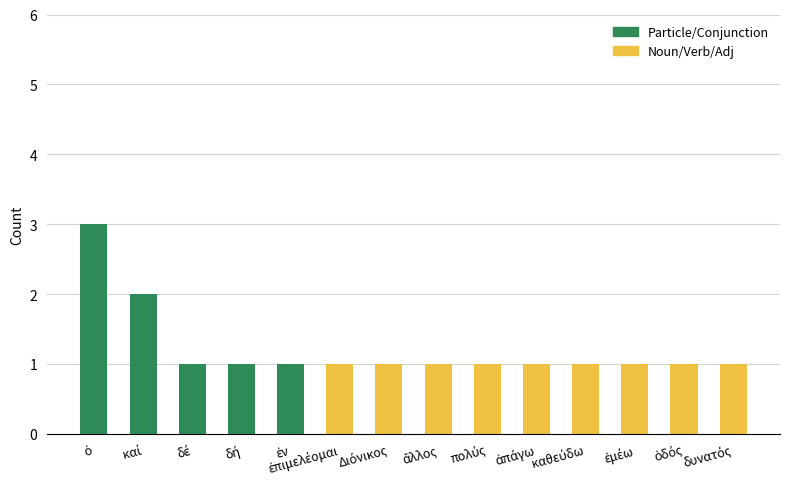

What is the sum of all Particle/Conjunction values?

8